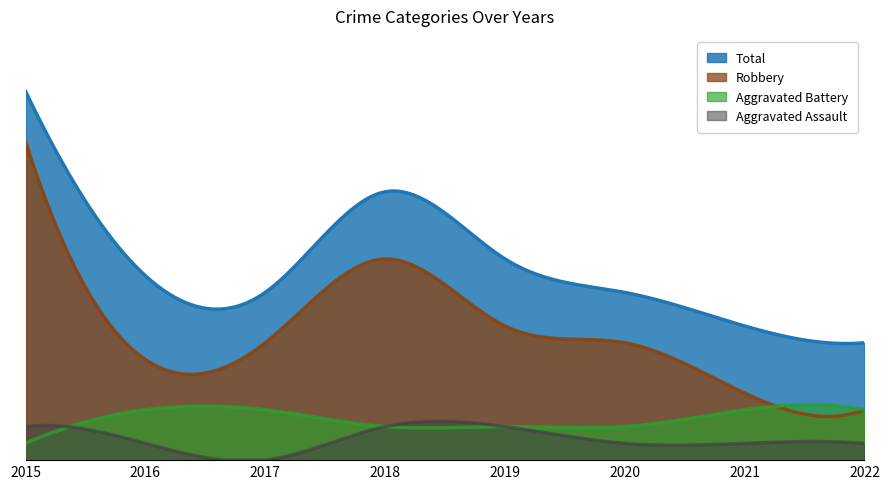

Reading right to left, what are all the values shown in this chart?

Aggravated Assault: 2022=1	2021=1	2020=1	2019=2	2018=2	2017=0	2016=1	2015=2
Aggravated Battery: 2022=3	2021=3	2020=2	2019=2	2018=2	2017=3	2016=3	2015=1
Robbery: 2022=3	2021=4	2020=7	2019=8	2018=12	2017=7	2016=6	2015=19
Total: 2022=7	2021=8	2020=10	2019=12	2018=16	2017=10	2016=11	2015=22